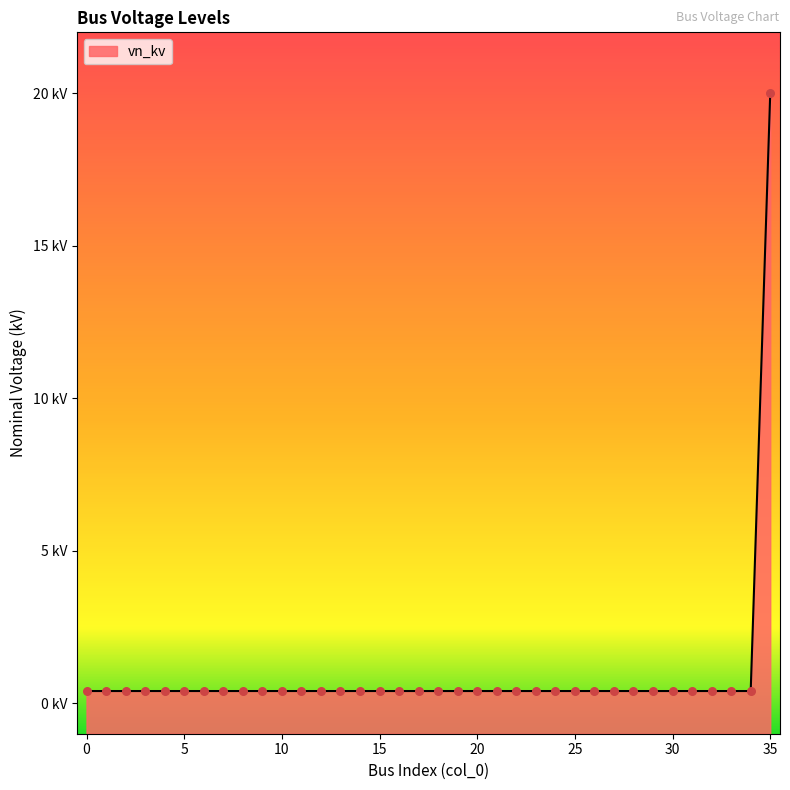

Between 2 and 13, which is larger?

2